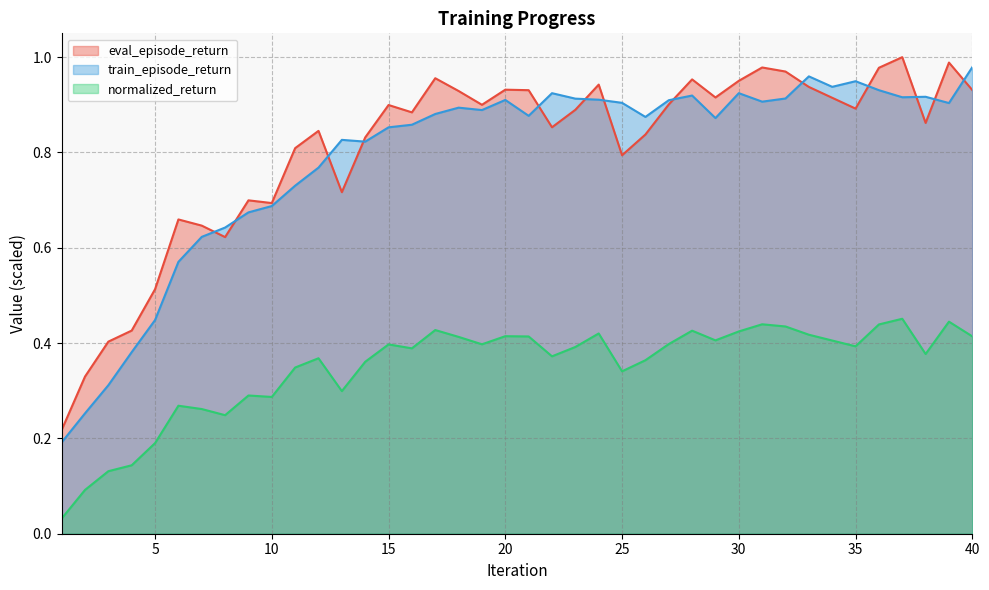

Which has a higher value, 13 or 39?

39